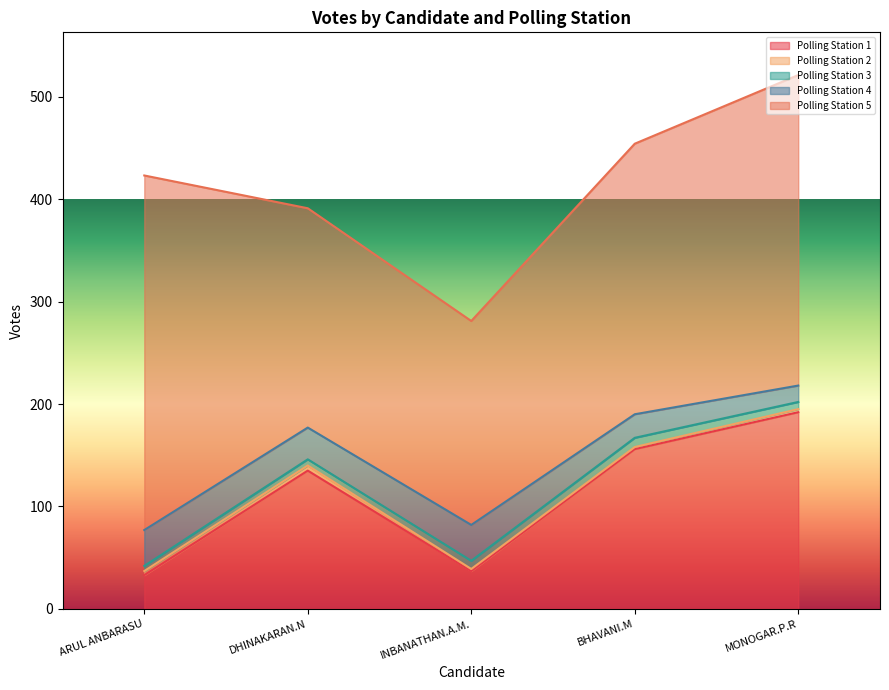

Which category has the lowest value across all series?

INBANATHAN.A.M.